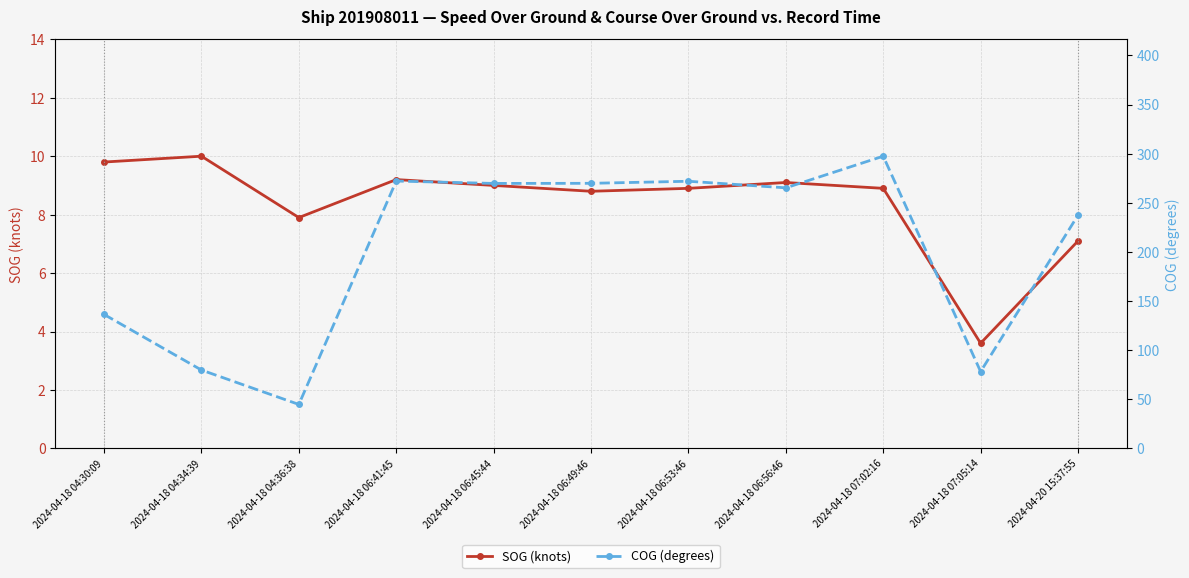

In COG (degrees), how many points are higher than both neighbors (excluding endpoints)?

3